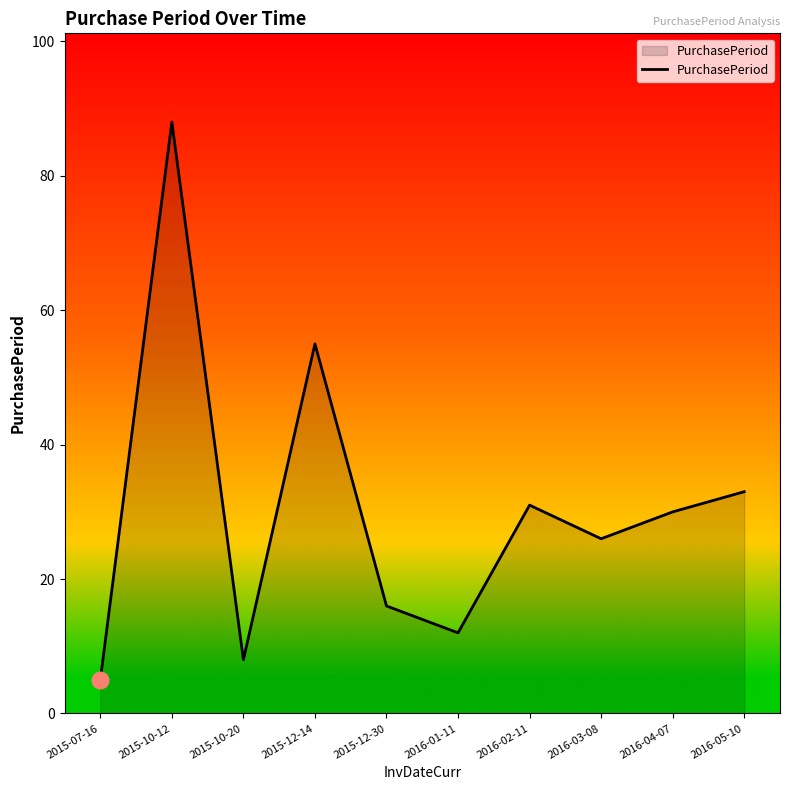

What is the difference between the values at 2015-12-30 and 2015-10-20?

8